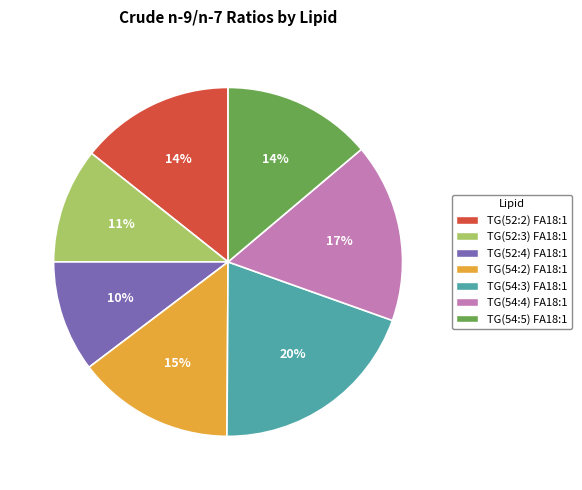

Combined, do TG(52:3) FA18:1 and TG(52:4) FA18:1 account for over 50%?

No